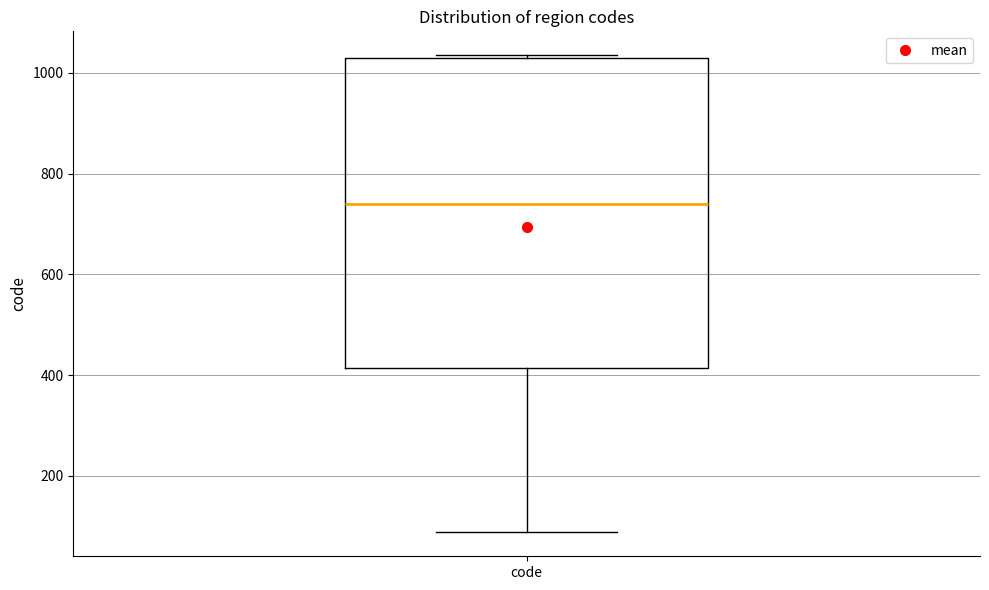

Transcribe this box plot: give where the median line is, the range the box spans, and where the two whiskers end, as read against the y-axis. The values are not printed on the chart, so give them approximately, as read against the axis.

median 740, box 420 to 1020, whiskers 80 to 1040